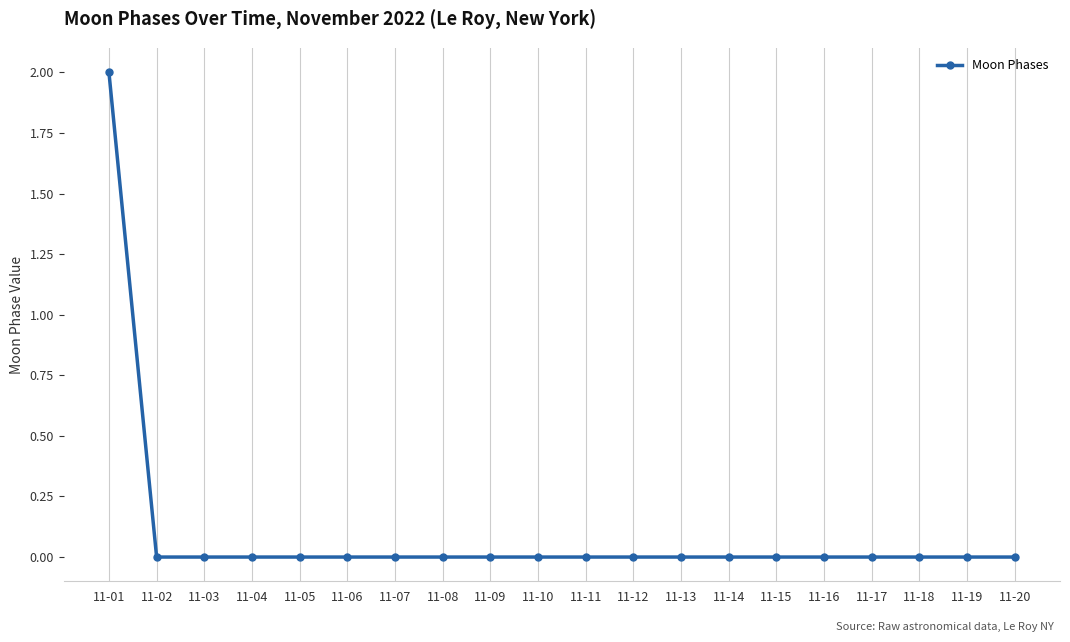

Reading right to left, extract all data points from this chart.

0	0	0	0	0	0	0	0	0	0	0	0	0	0	0	0	0	0	0	2